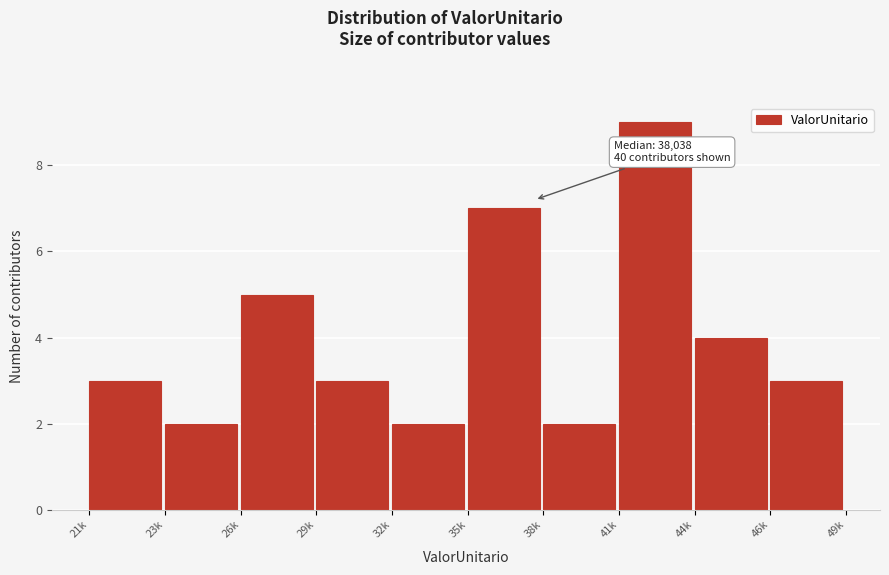

Reading left to right, transcribe all the data shown in this chart.

21k=3	23k=2	26k=5	29k=3	32k=2	35k=7	38k=2	41k=9	44k=4	46k=3